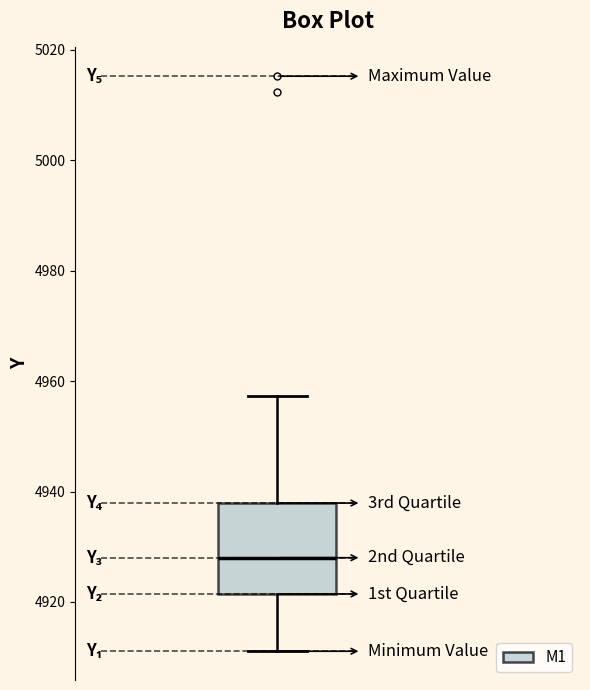

Read this box plot against the y-axis: the position of the median line, the range covered by the box, and the ends of both whiskers. The values are not printed on the chart, so give them approximately, as read against the axis.

median 4928, box 4922 to 4938, whiskers 4912 to 4958